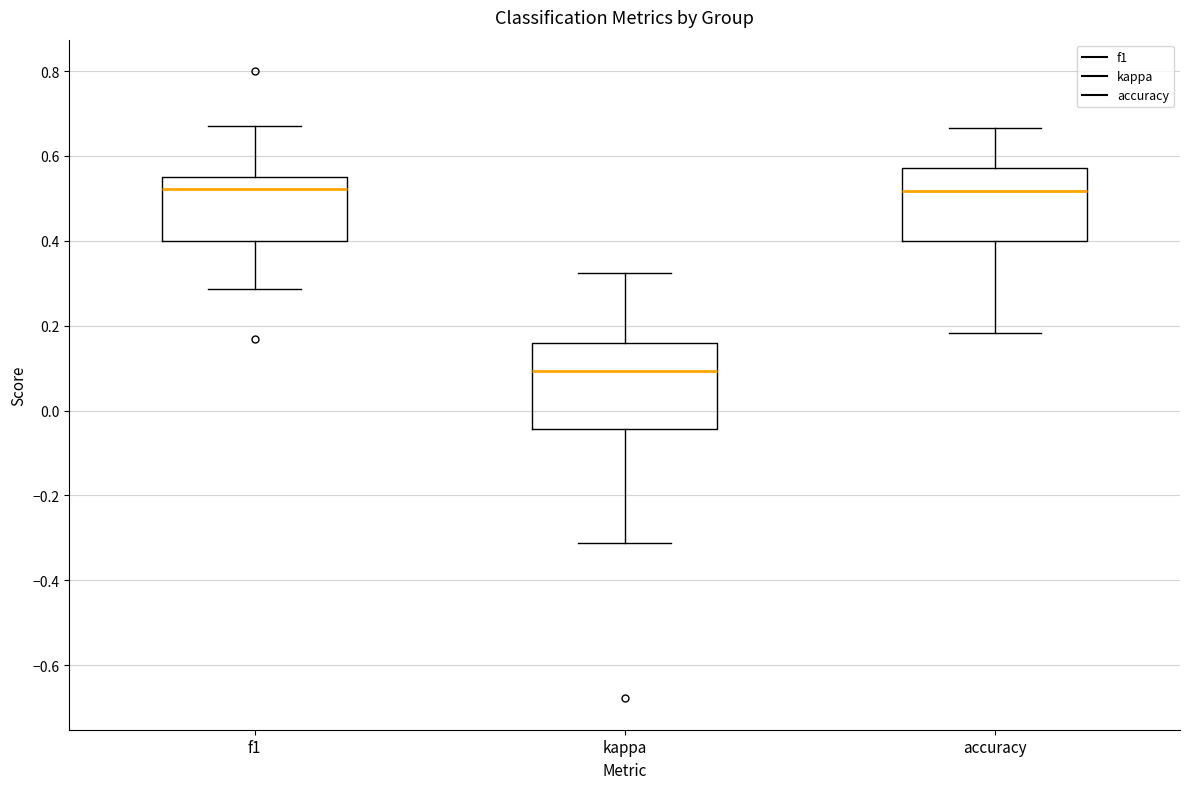

Reading left to right, read every box against the y-axis: the position of its median line, the range the box covers, and the ends of its whiskers. The values are not printed on the chart, so give them approximately, as read against the axis.

f1: median 0.52, box 0.40 to 0.56, whiskers 0.28 to 0.66
kappa: median 0.10, box -0.04 to 0.16, whiskers -0.32 to 0.32
accuracy: median 0.52, box 0.40 to 0.58, whiskers 0.18 to 0.66